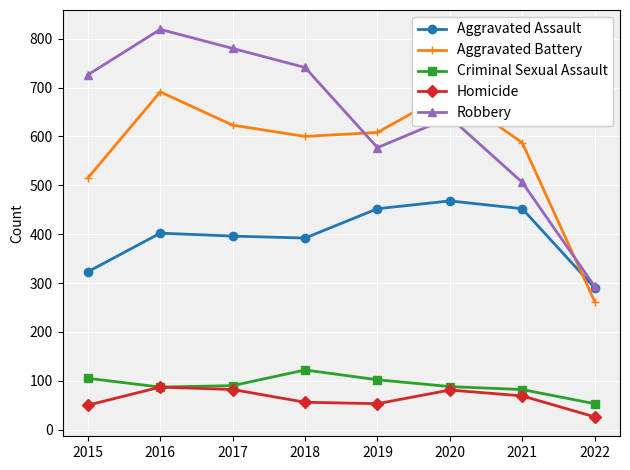

How many interior local peaks does the Homicide series have?

2